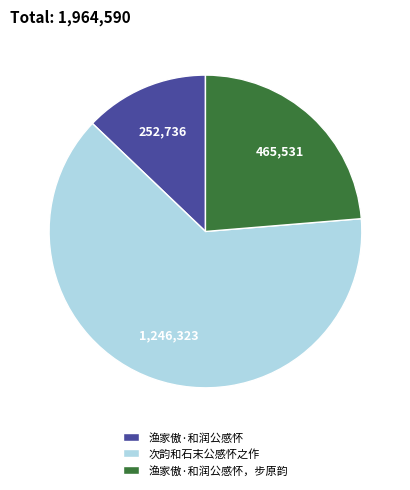

Which category has the biggest portion of the pie?

次韵和石末公感怀之作